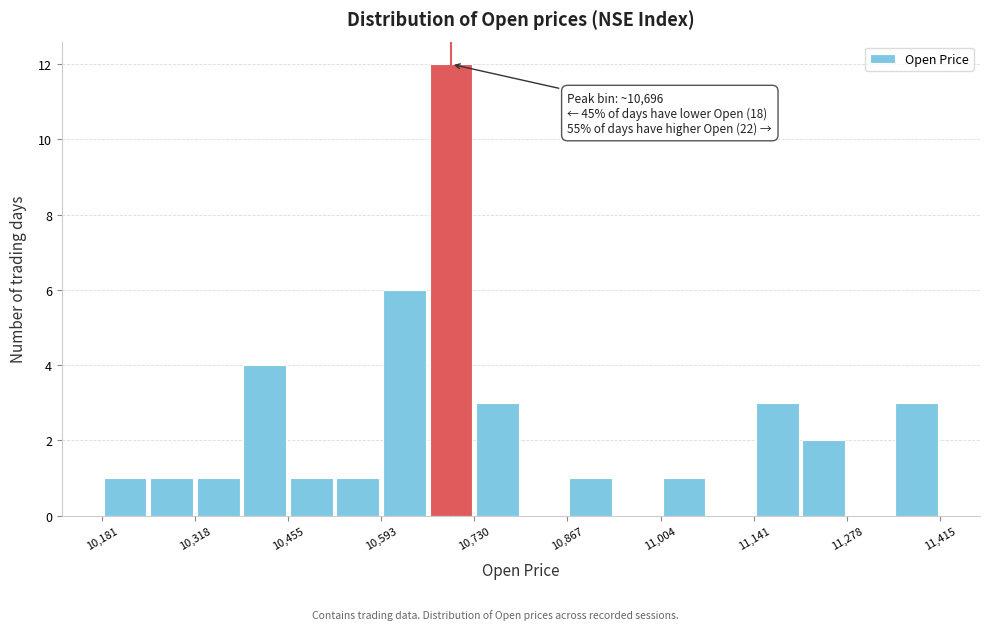

Around what value on the x-axis is the tallest bar? Give the approximate position of its centre, as read against the axis.

10700